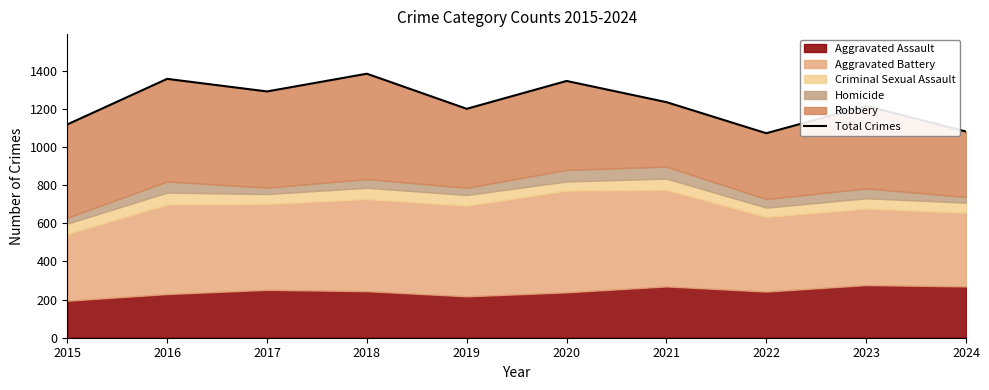

What is the difference between the second highest and second lowest values?

276